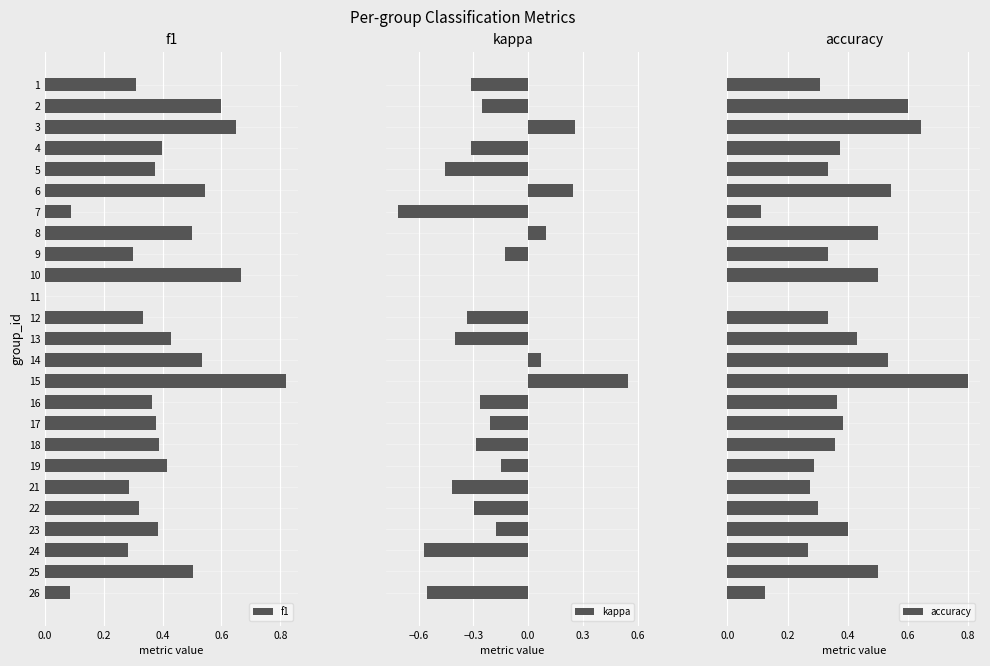

How many groups of bars are there?

25